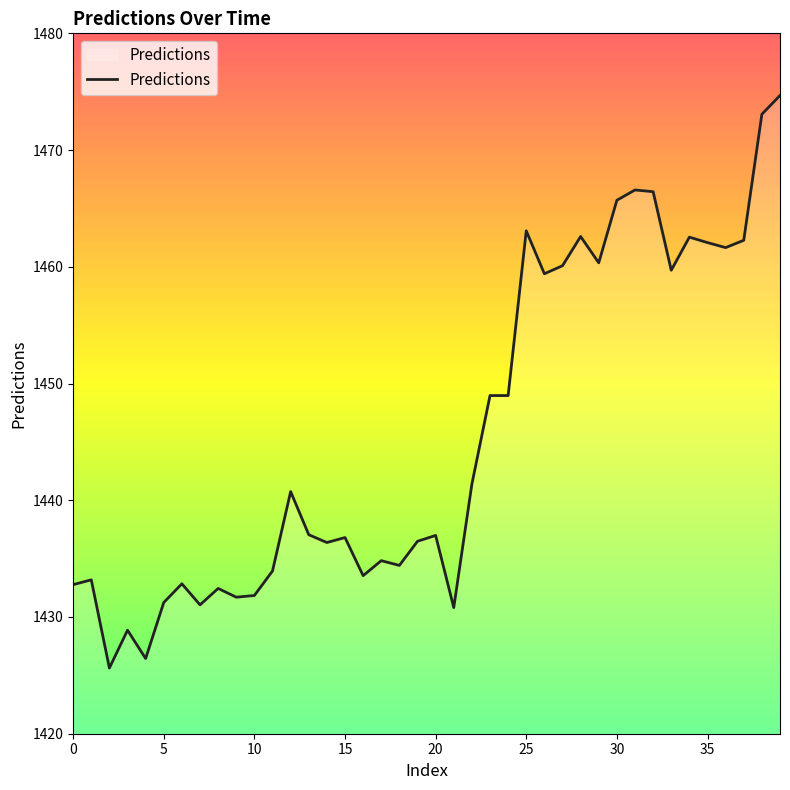

What is the difference between the maximum and minimum values?

49.0